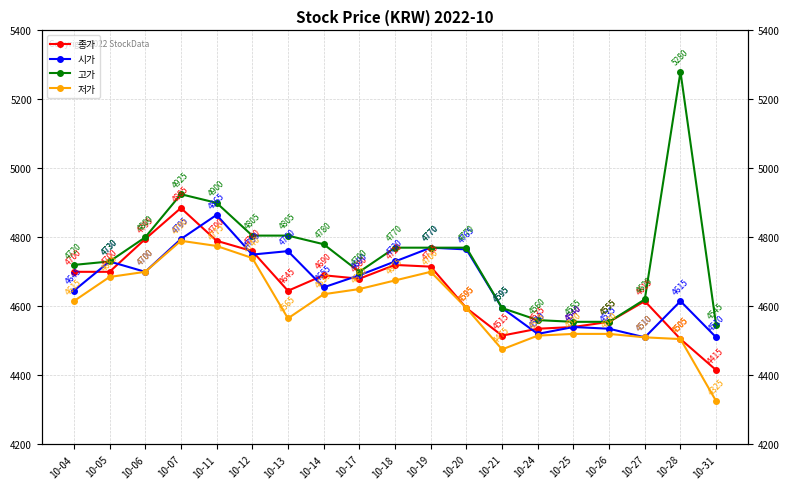

Rank the categories by 종가 value from lowest to highest.

10-31, 10-28, 10-21, 10-24, 10-25, 10-26, 10-20, 10-27, 10-13, 10-17, 10-14, 10-04, 10-05, 10-19, 10-18, 10-12, 10-11, 10-06, 10-07